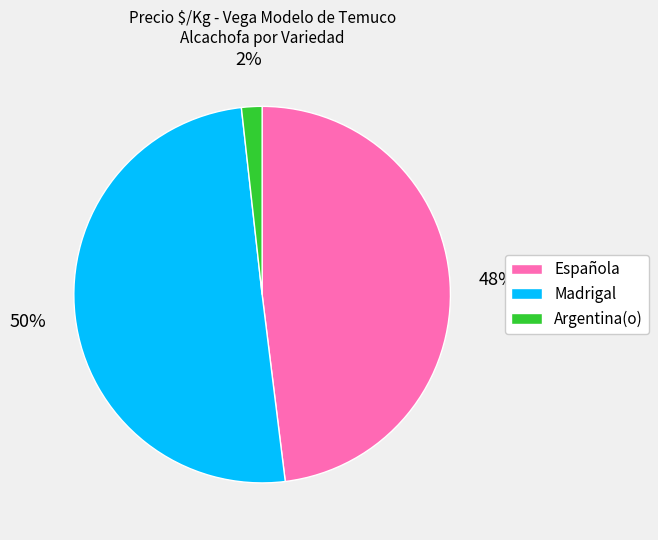

The Española slice represents 42% of the pie. True or false?

False